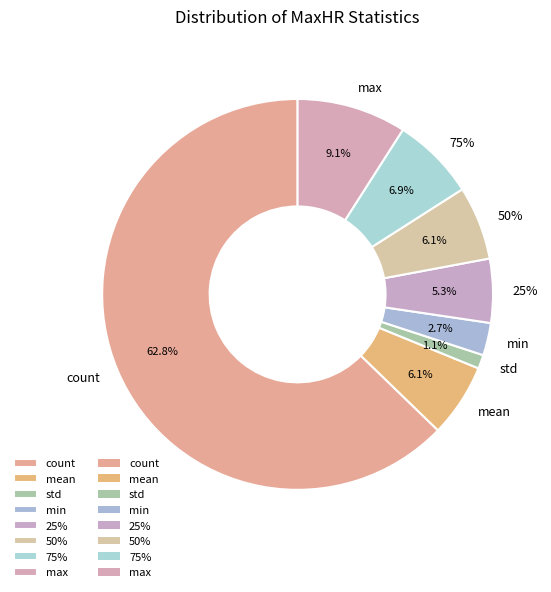

How many slices are in this pie chart?

8